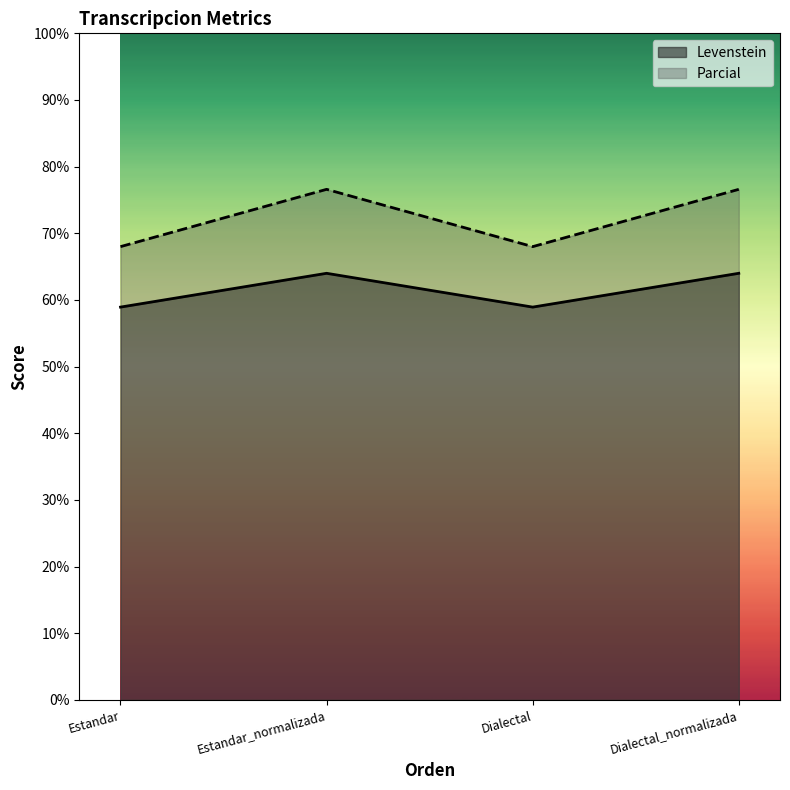

Is the value of Parcial at Dialectal greater than the value of Levenstein at Dialectal_normalizada?

Yes